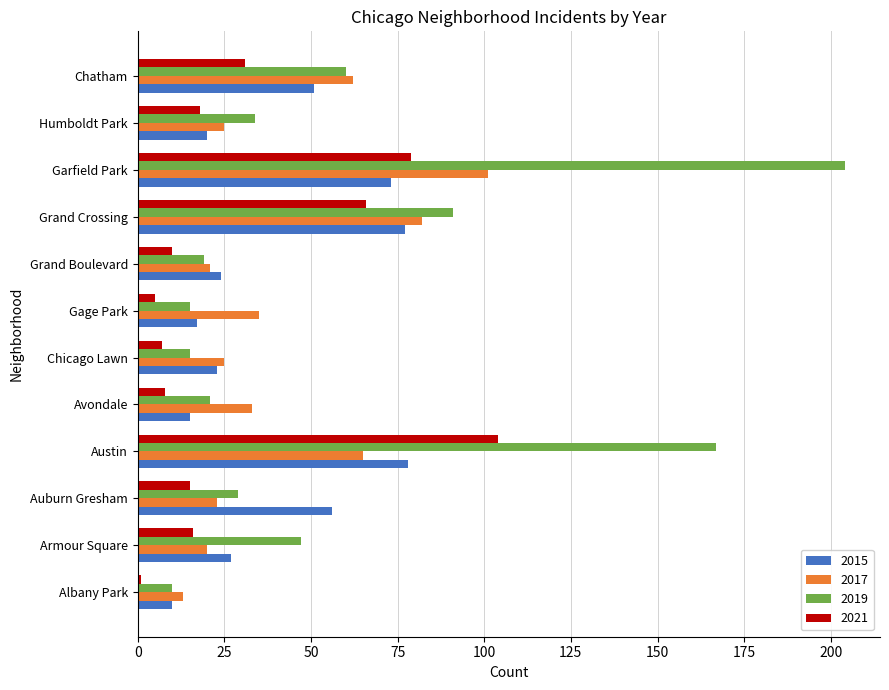

At which category is the sum across all series the highest?

Garfield Park